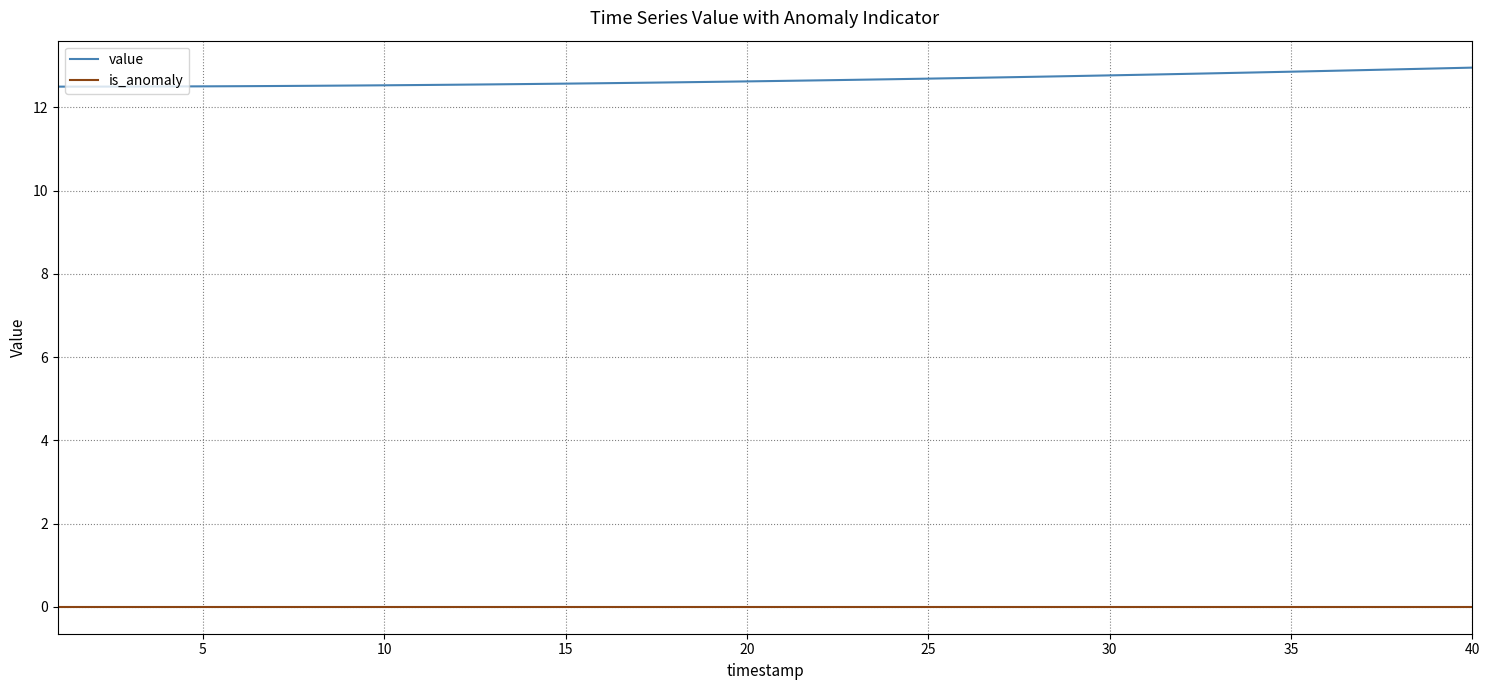

Rank the series by their maximum value, from lowest to highest.

is_anomaly, value